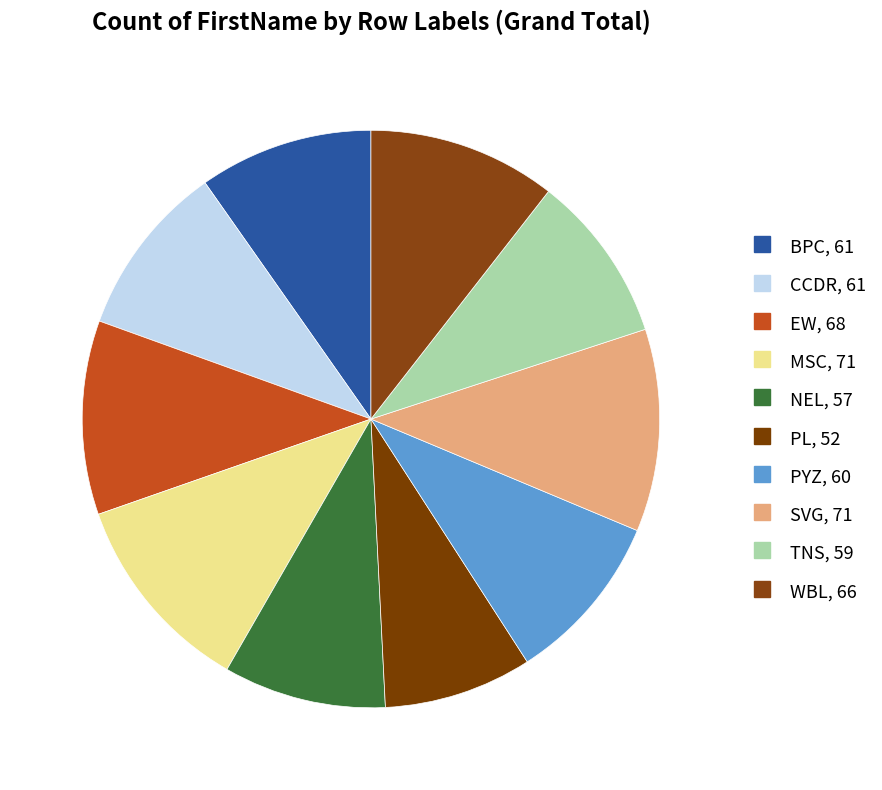

What percentage is NOT represented by MSC?

88.7%